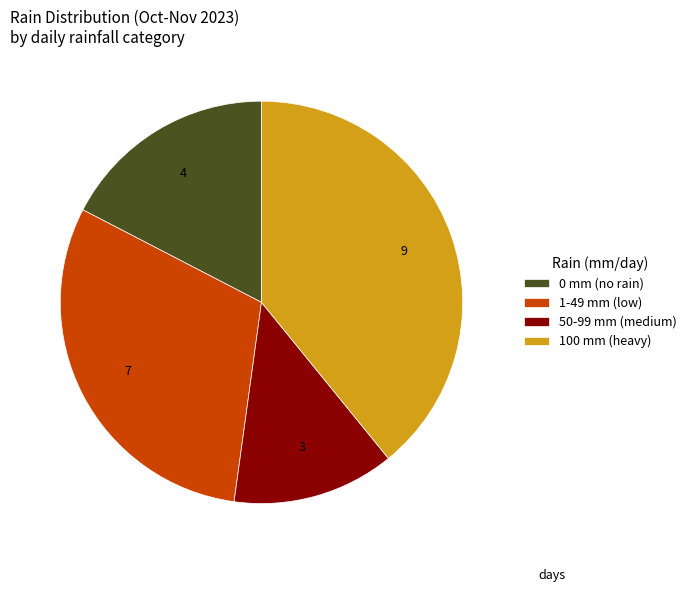

What is the ratio of the value at 100 mm (heavy) to the value at 50-99 mm (medium)?

3.0